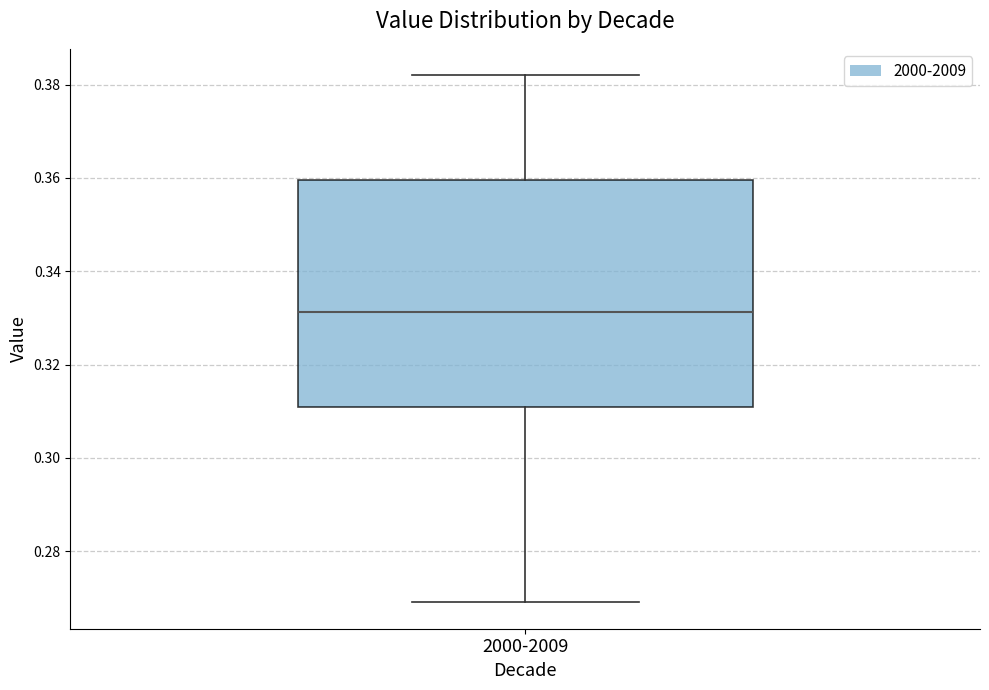

Transcribe this box plot: give where the median line is, the range the box spans, and where the two whiskers end, as read against the y-axis. The values are not printed on the chart, so give them approximately, as read against the axis.

median 0.332, box 0.310 to 0.360, whiskers 0.270 to 0.382